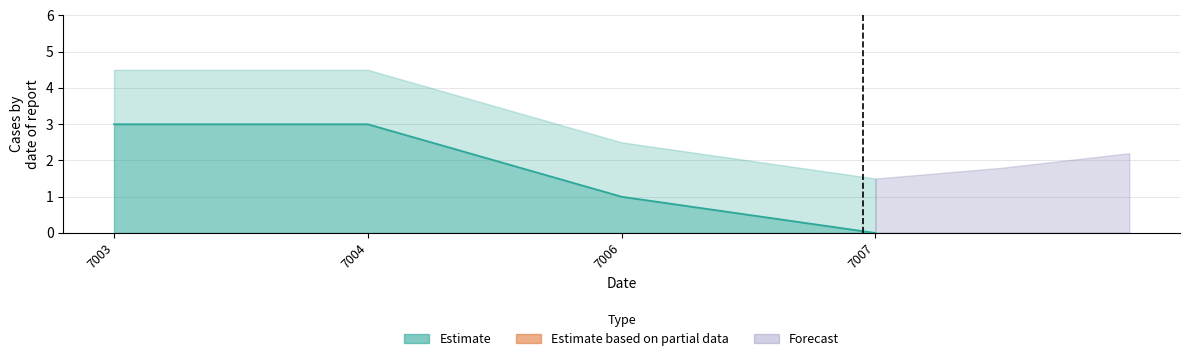

Rank the categories by value from lowest to highest.

7007, 7006, 7003, 7004